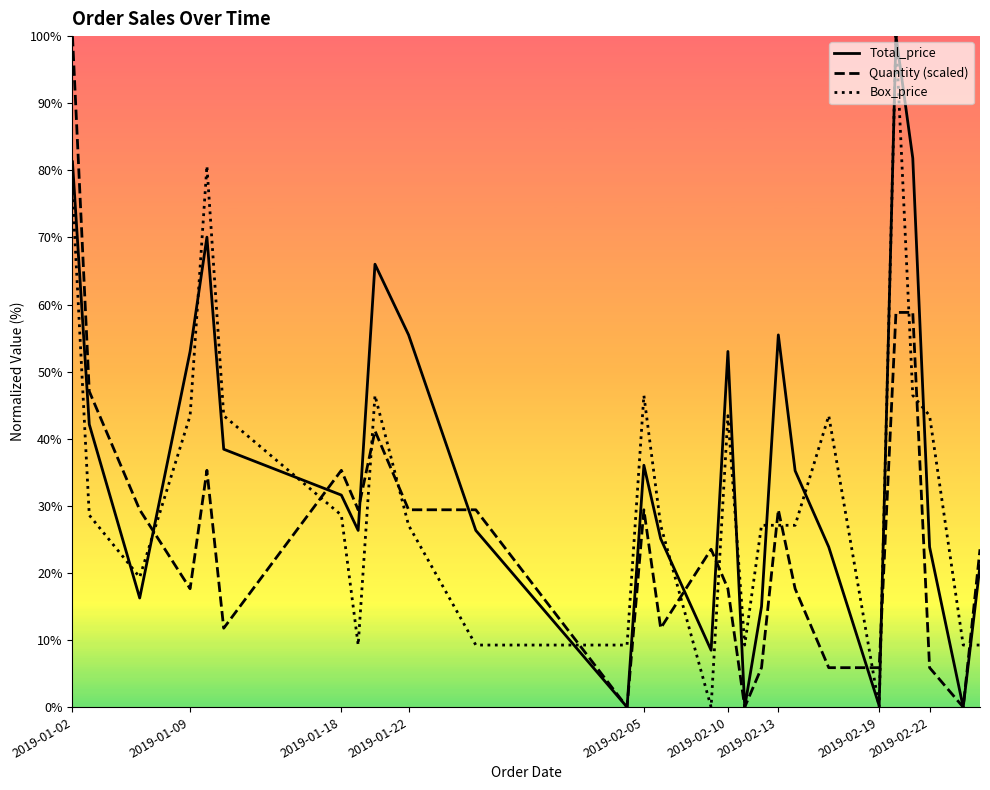

List the series in order of their overall mean, highest first.

Total_price, Box_price, Quantity (scaled)